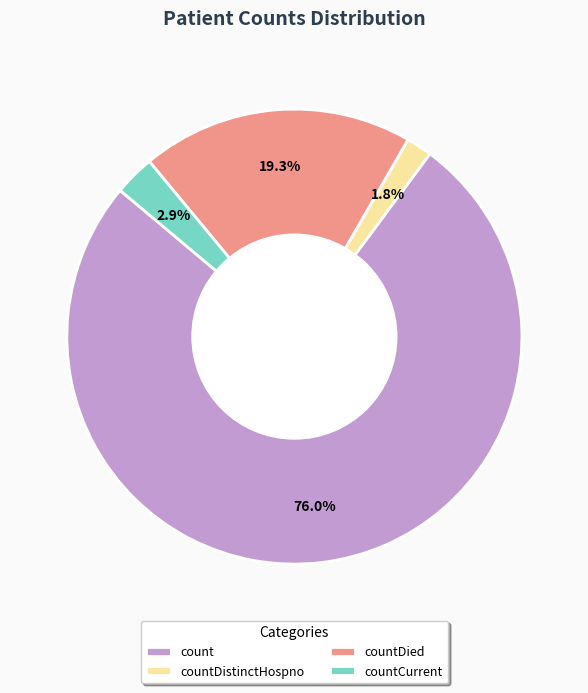

Which category has the smallest portion of the pie?

countDistinctHospno